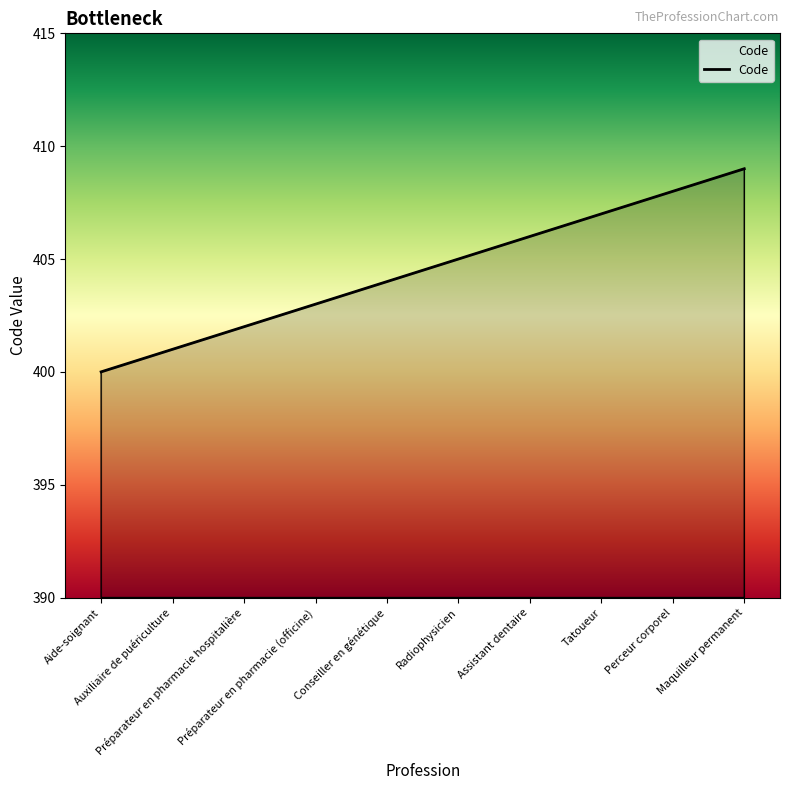

What is the minimum value shown in the chart?

400